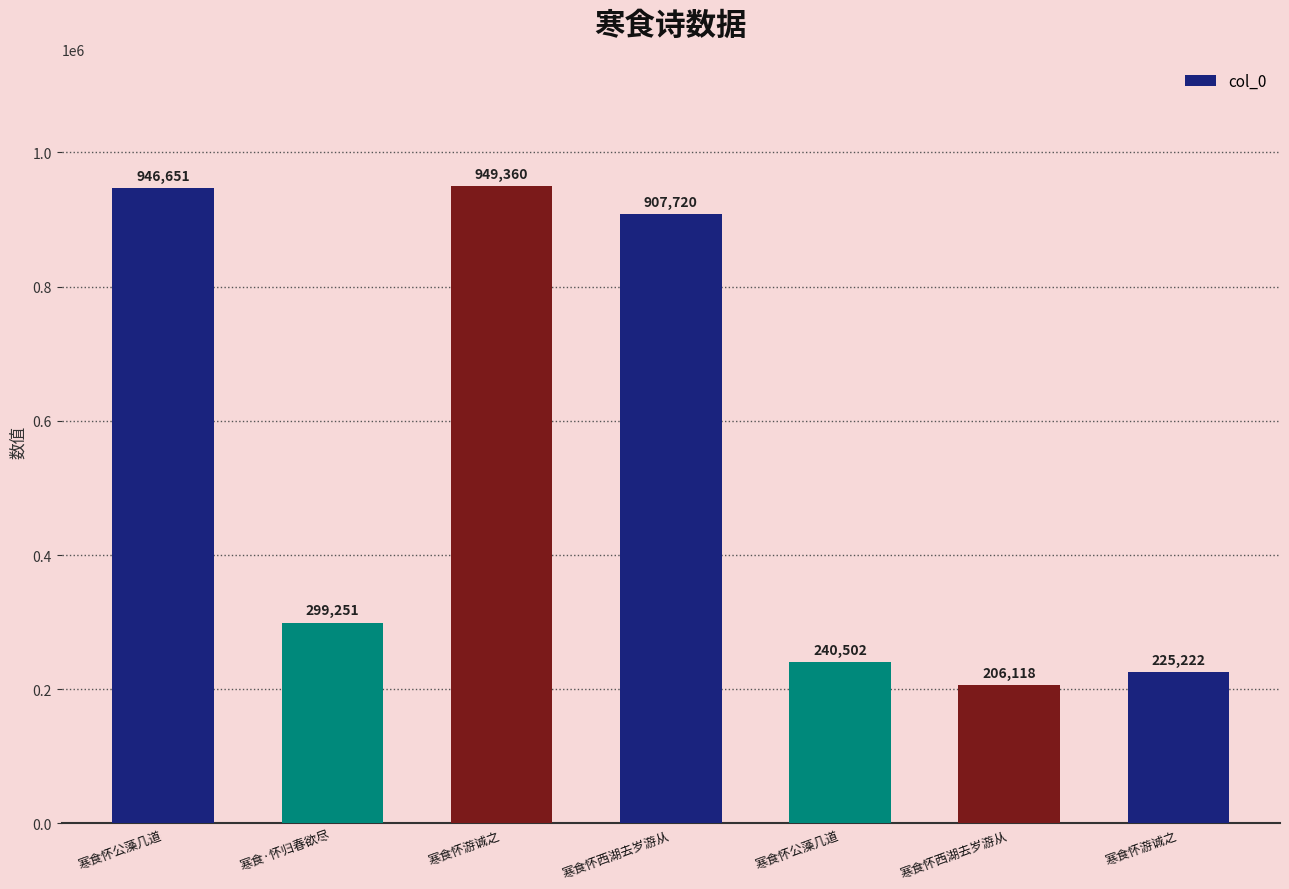

Count the number of data series in this chart.

1